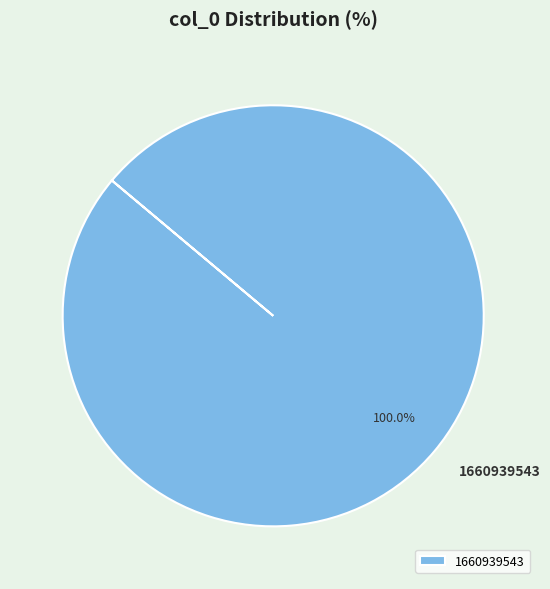

Which category accounts for the majority?

1660939543